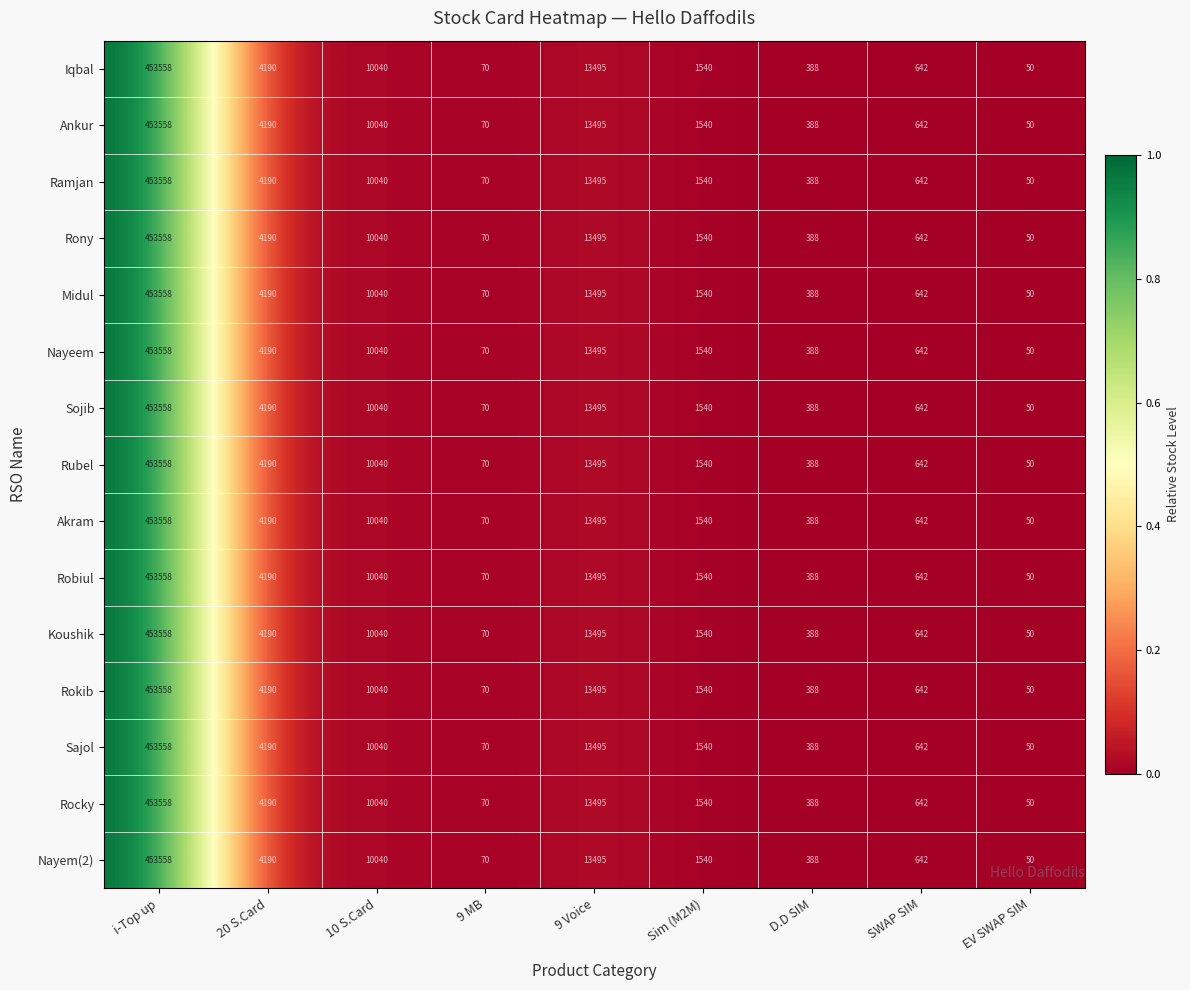

What is the total value across all series at 9 Voice?

202425